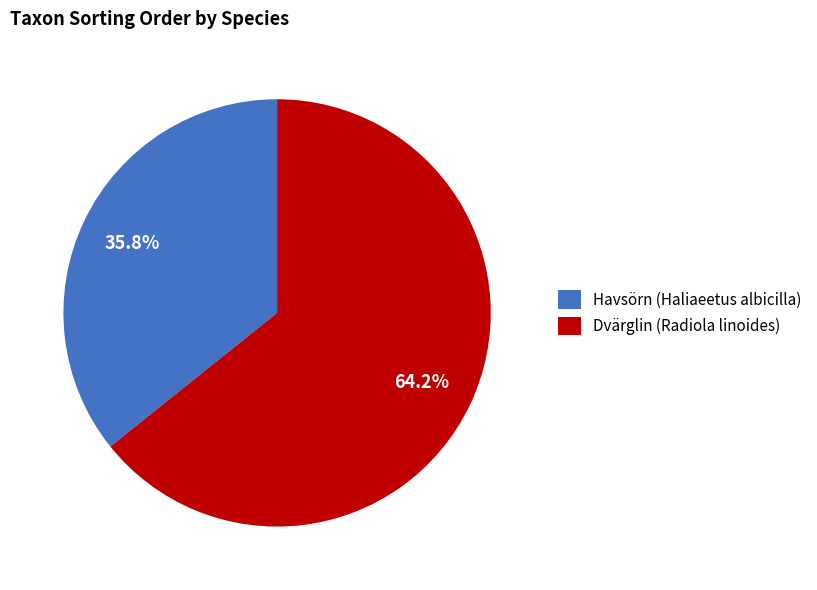

Does Dvärglin (Radiola linoides) account for over 50% of the chart?

Yes